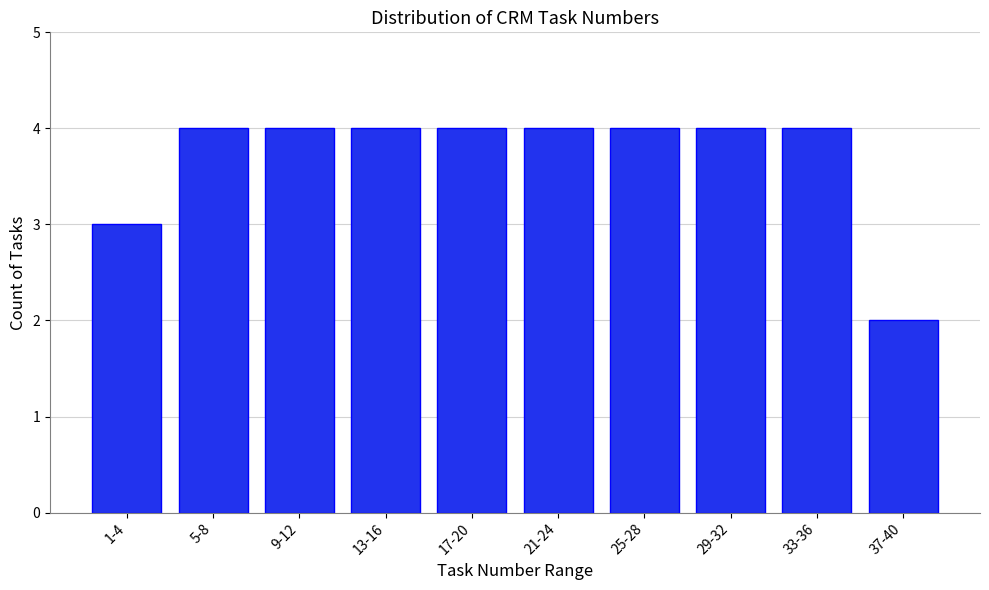

Reading left to right, extract all data points from this chart.

1-4=3	5-8=4	9-12=4	13-16=4	17-20=4	21-24=4	25-28=4	29-32=4	33-36=4	37-40=2